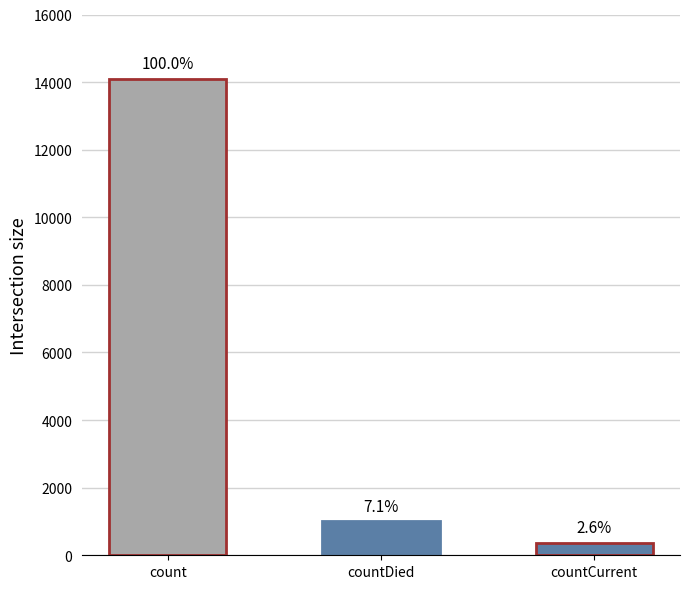

List the labels in order of value, largest first.

count, countDied, countCurrent